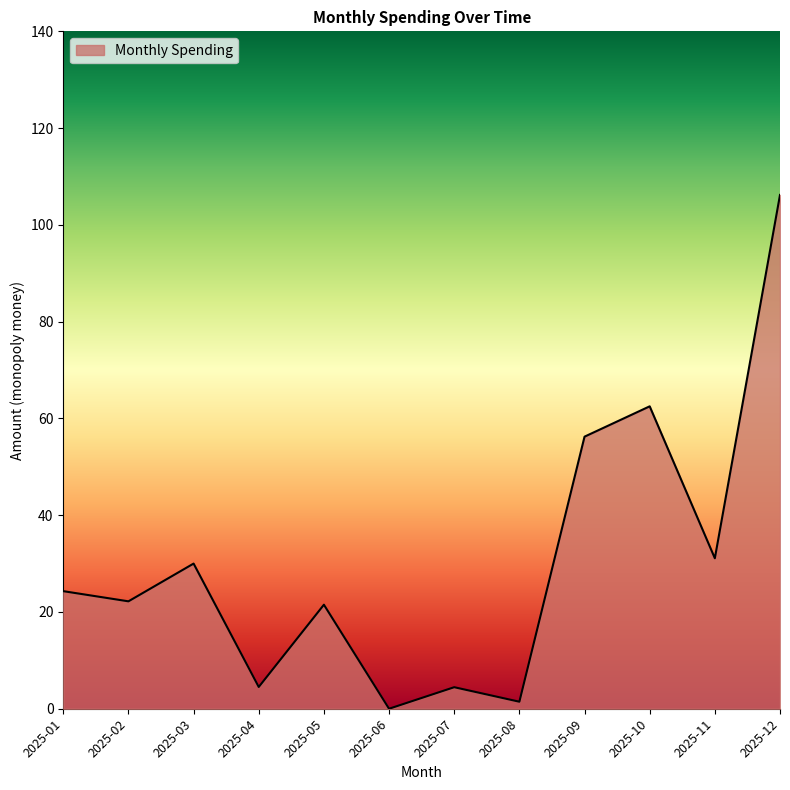

How many lines are shown in the chart?

1